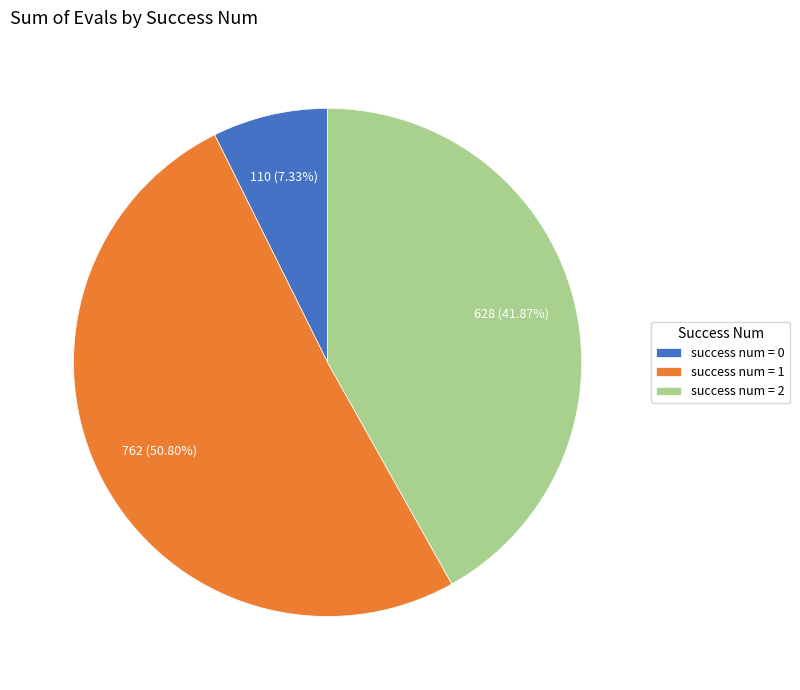

Combined, do success num = 2 and success num = 1 account for over 50%?

Yes